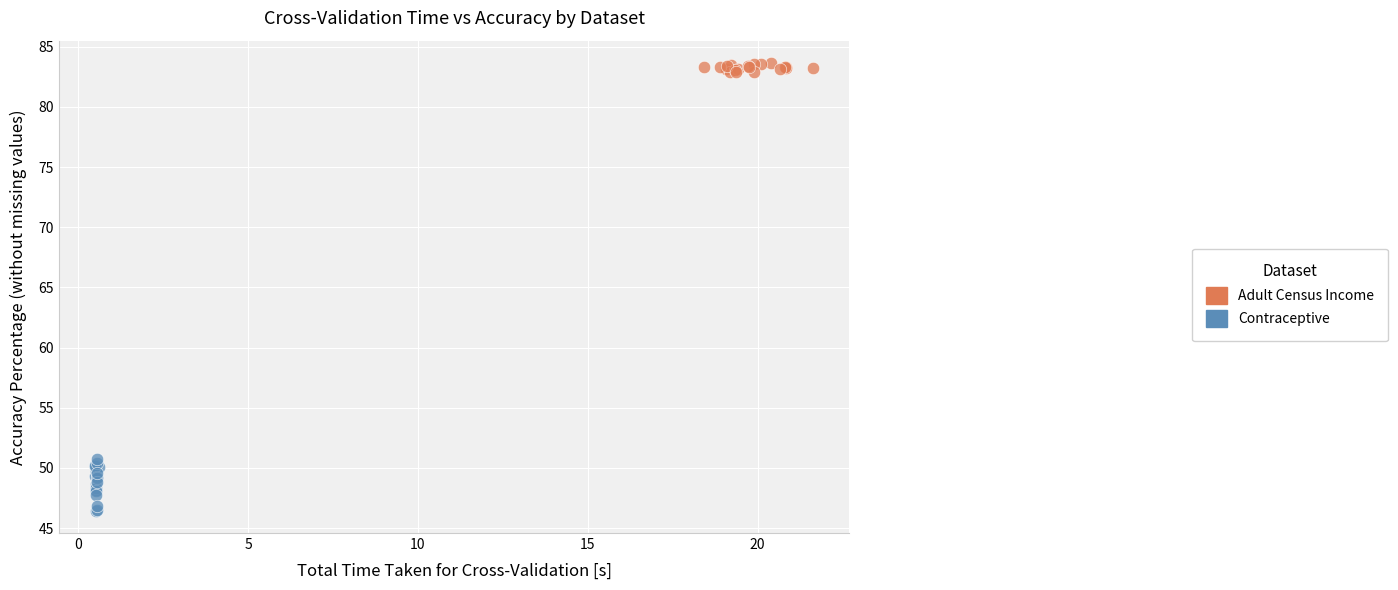

What are all the series names shown in the legend?

Adult Census Income, Contraceptive